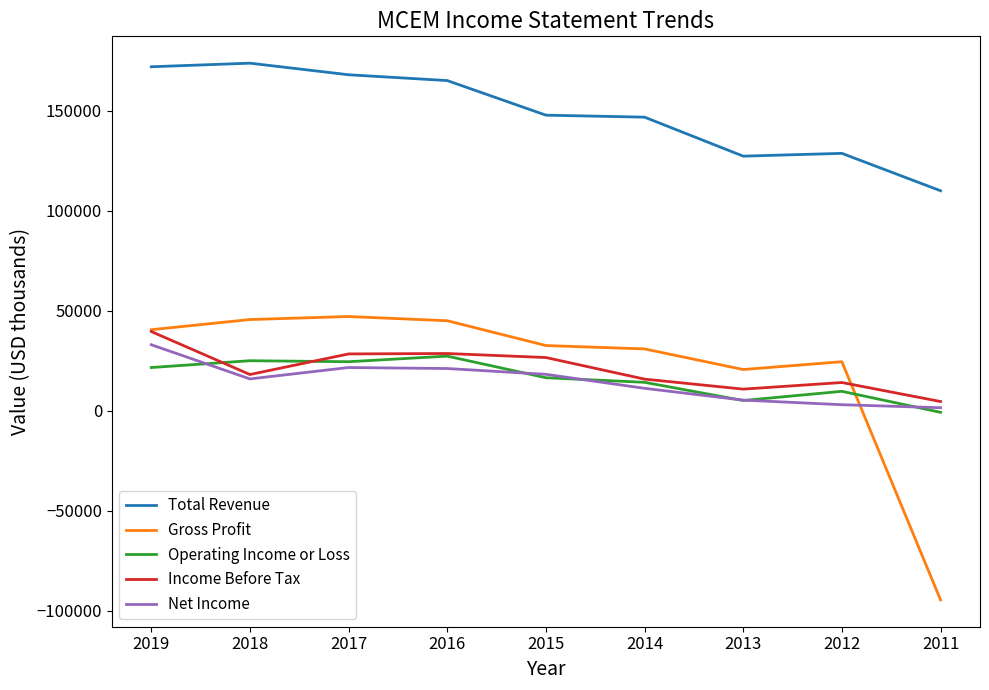

Where does the Net Income series first go above 16000?

2019